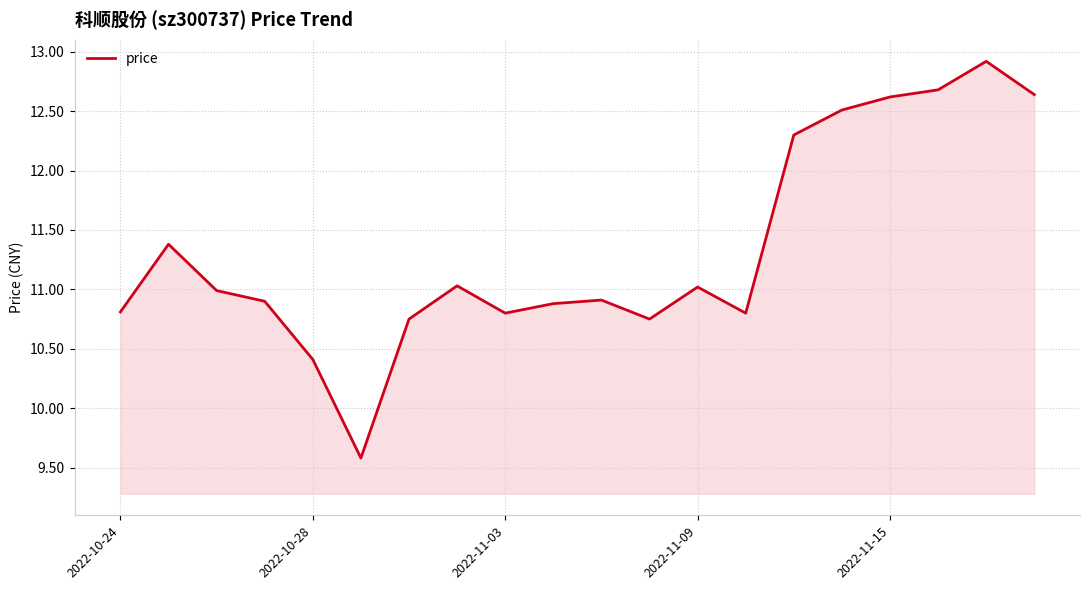

What is the smallest value displayed?

9.6